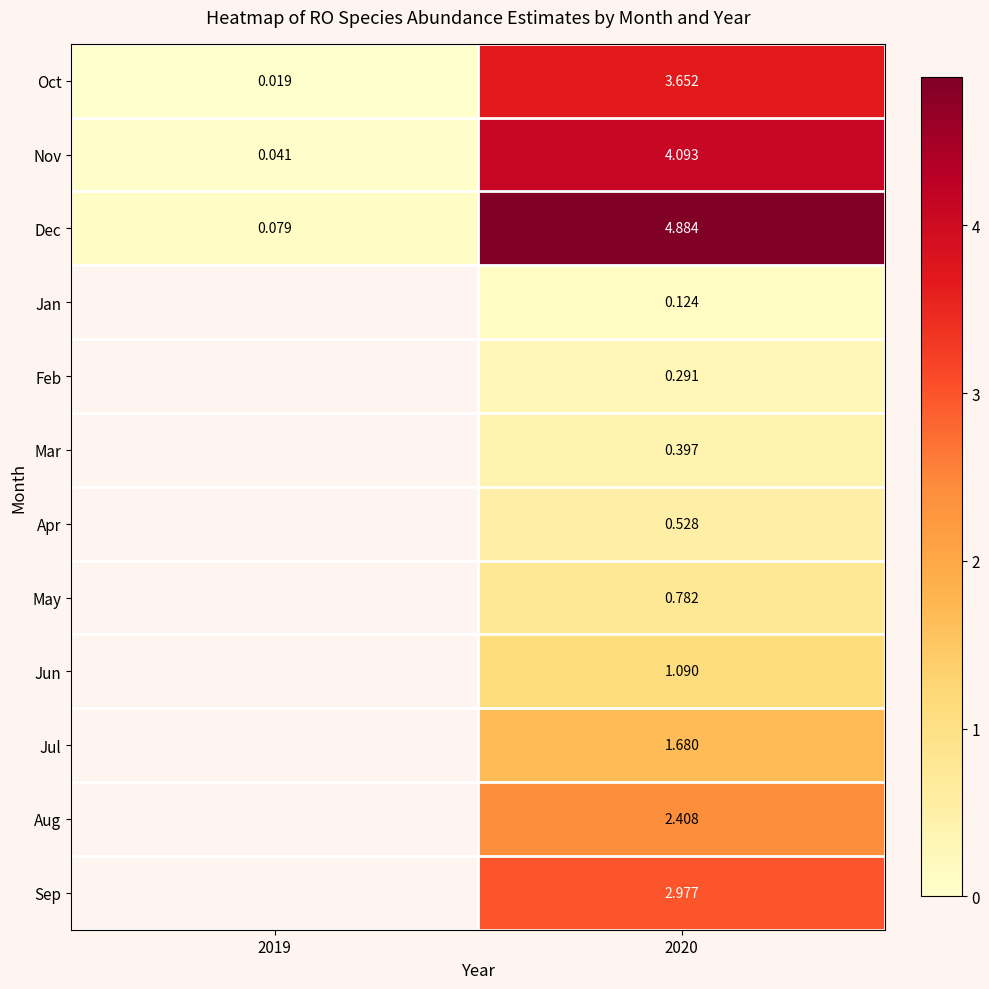

At how many categories does at least one series exceed 3?

1